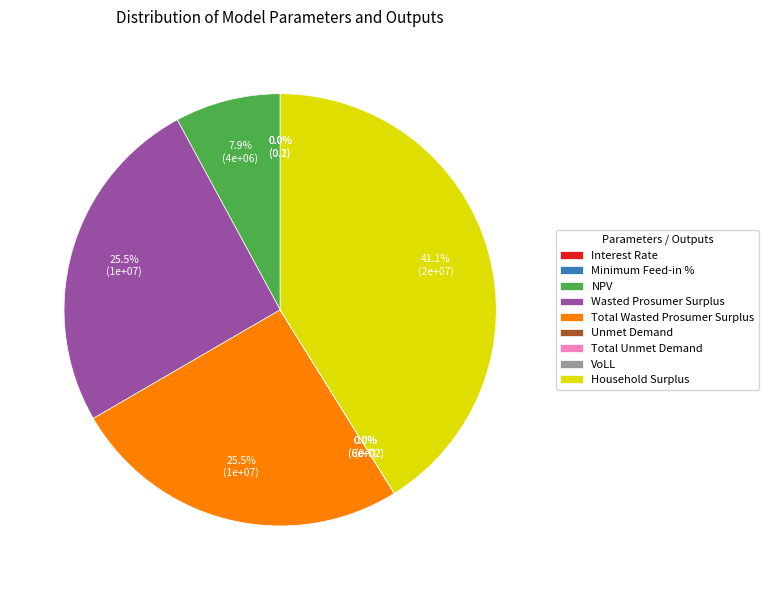

To the nearest percent, what is the difference between the largest and smallest slice percentages?

41%